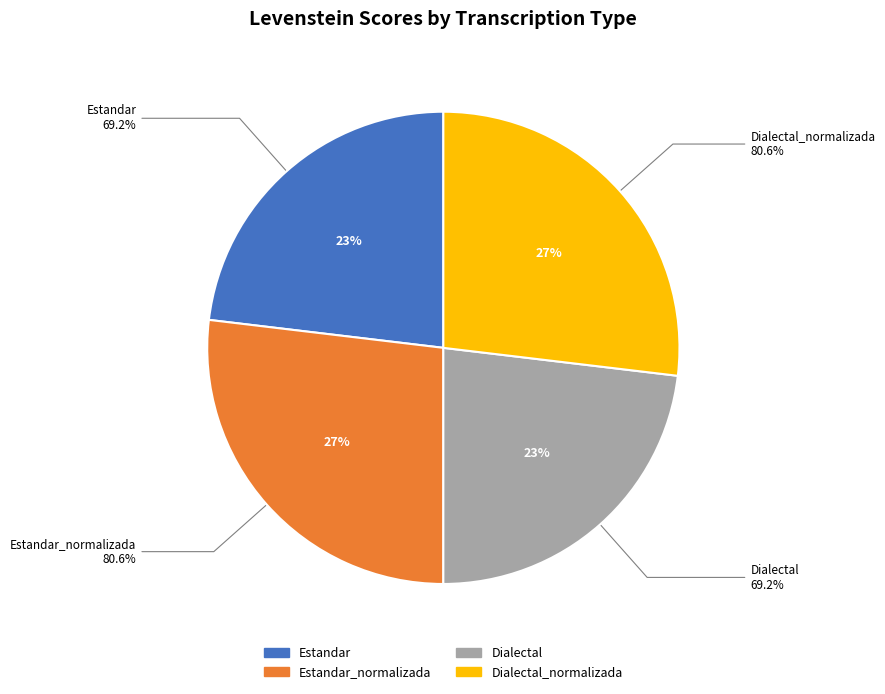

Which category has the smallest portion of the pie?

Estandar